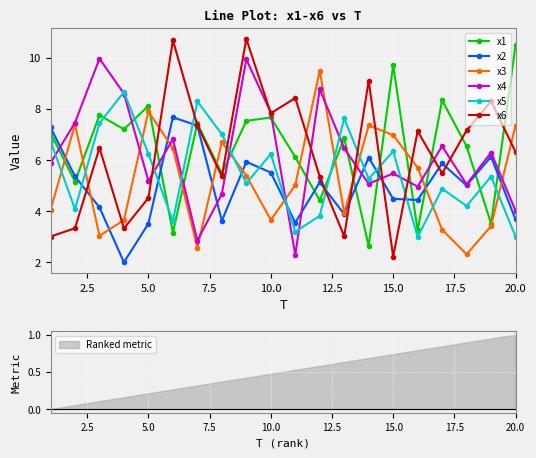

How many interior local peaks does the x2 series have?

6